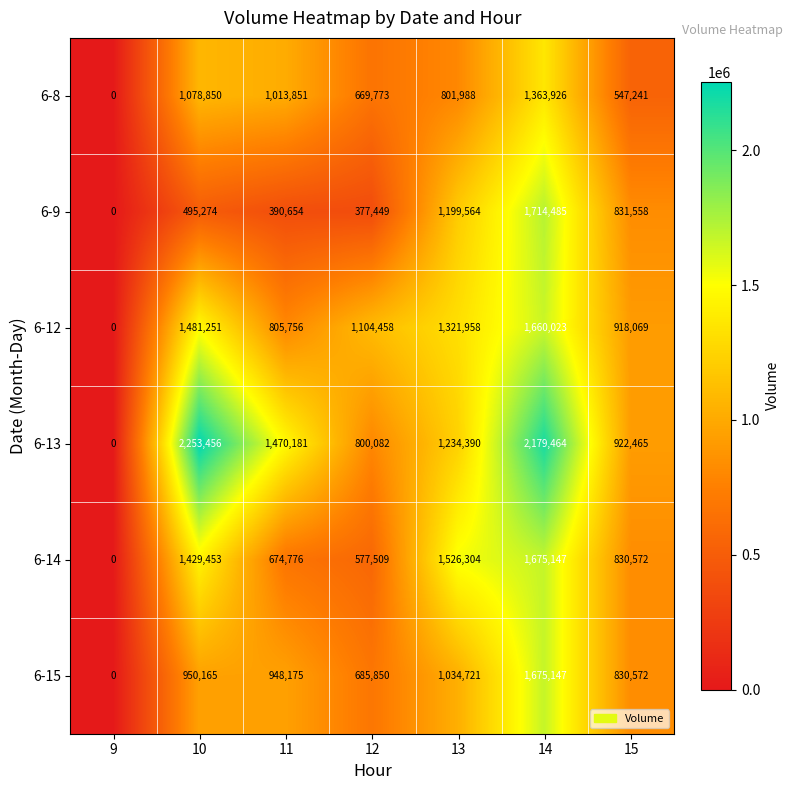

Which series has the widest spread of values?

6-13